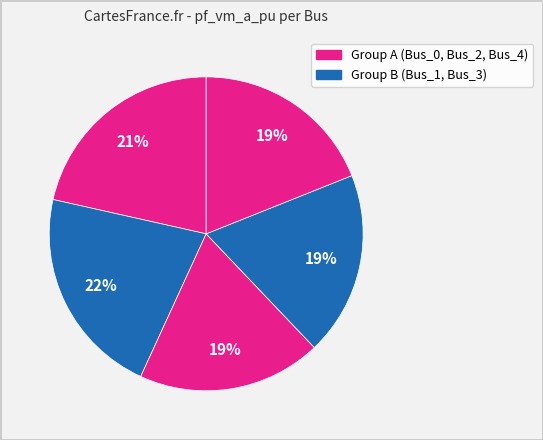

How many slices are in this pie chart?

5